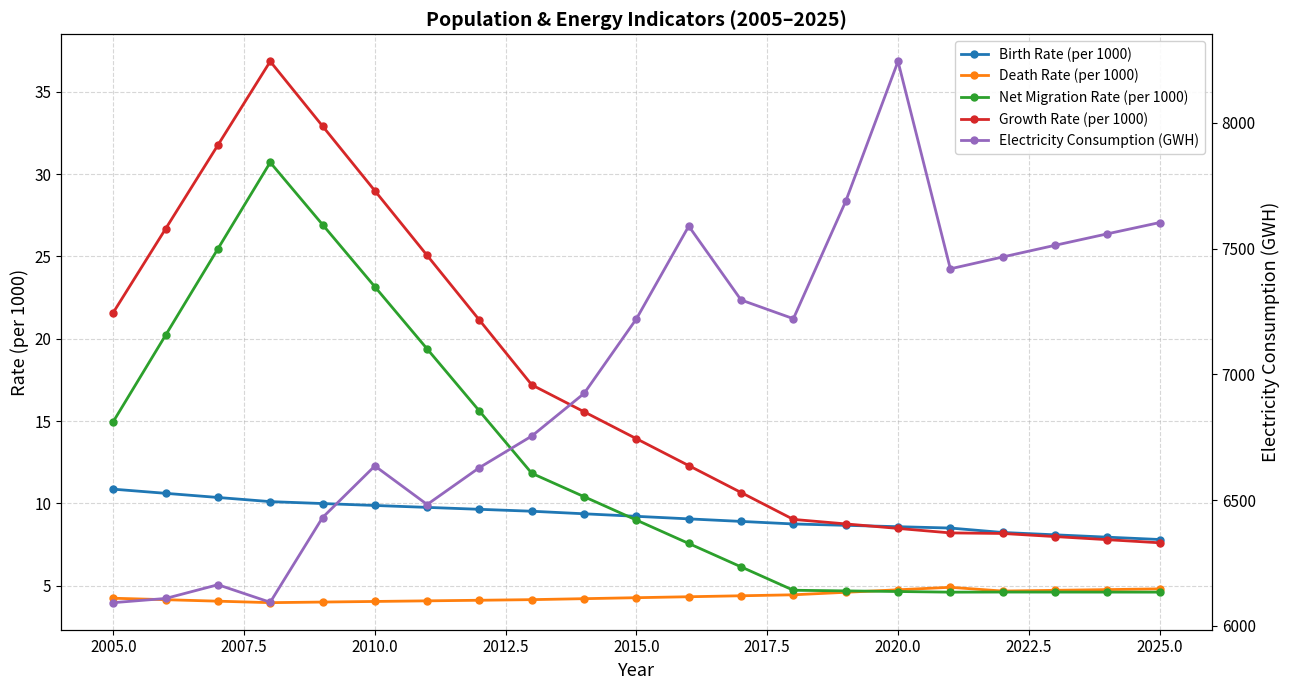

Which series has the widest spread of values?

Electricity Consumption (GWH)